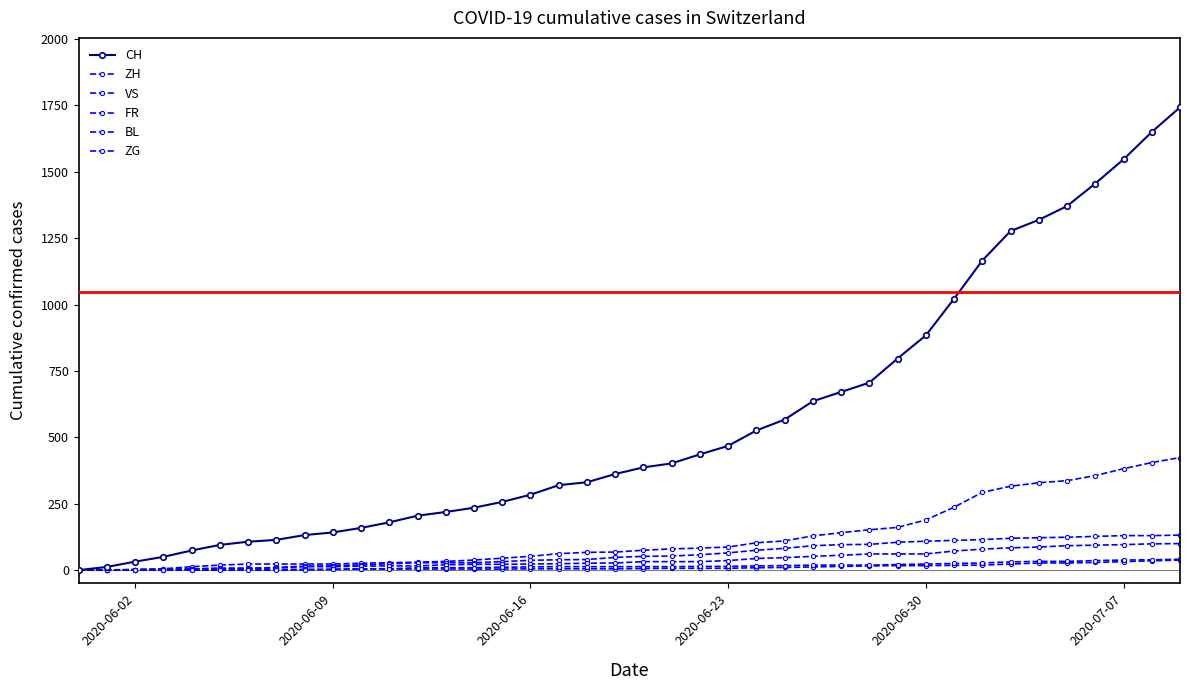

Which series has the widest spread of values?

CH